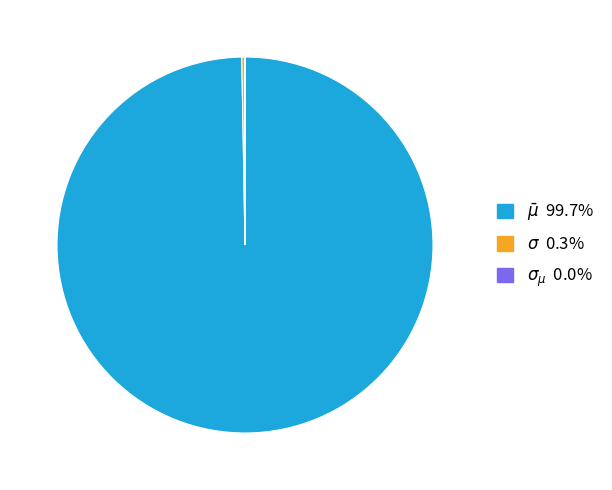

Does any single category account for the majority?

Yes